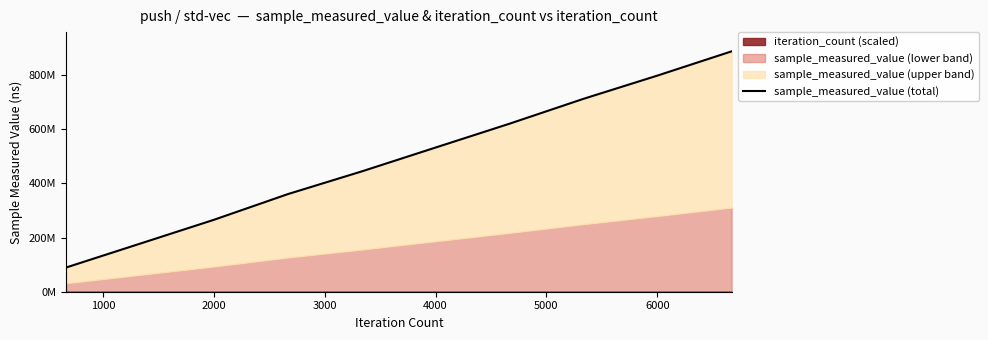

How many values exceed 532938470?

4